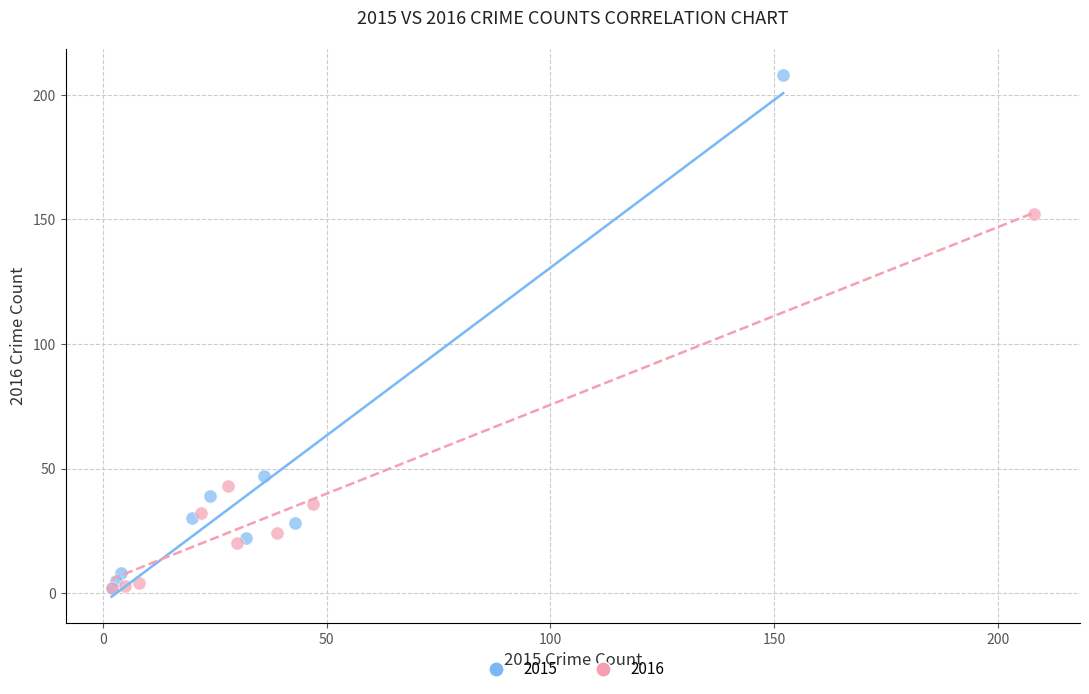

Which series reaches the maximum Y coordinate?

2015